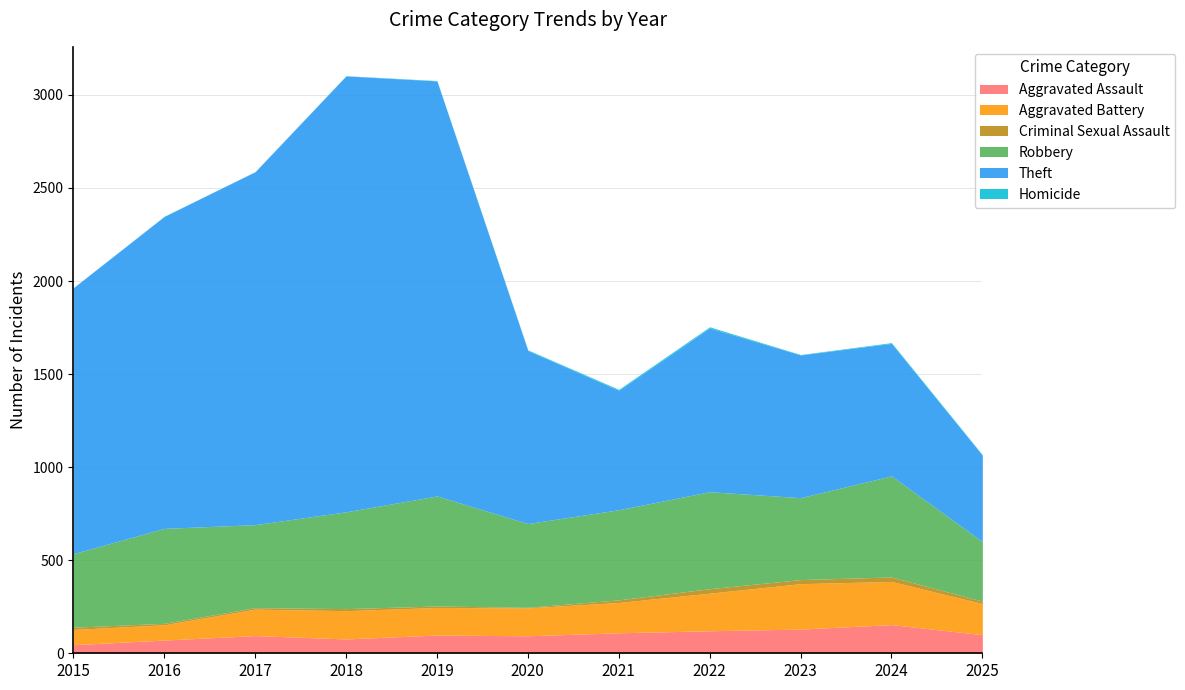

Reading left to right, what are all the values shown in this chart?

Aggravated Assault: 46	71	95	77	98	94	110	121	130	154	100
Aggravated Battery: 82	82	142	152	148	150	163	202	244	232	167
Criminal Sexual Assault: 12	8	8	11	8	3	14	24	22	24	13
Robbery: 395	510	446	520	591	450	484	521	440	543	320
Theft: 1429	1676	1896	2342	2230	930	642	880	767	712	464
Homicide: 0	1	1	1	2	3	5	6	2	4	3